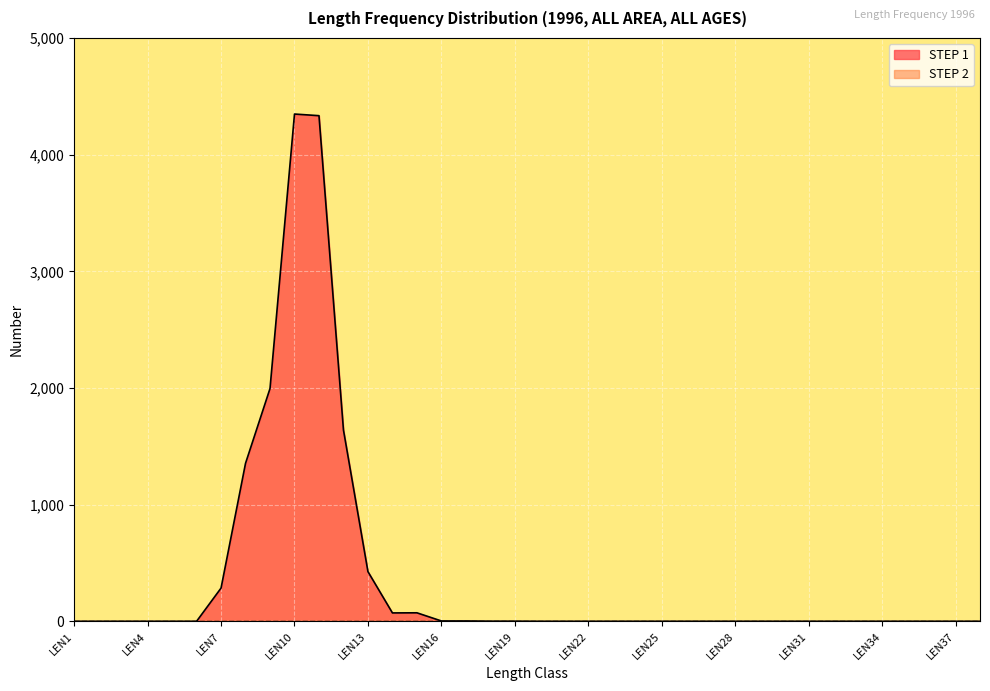

Which has a higher value, LEN22 or LEN19?

LEN19